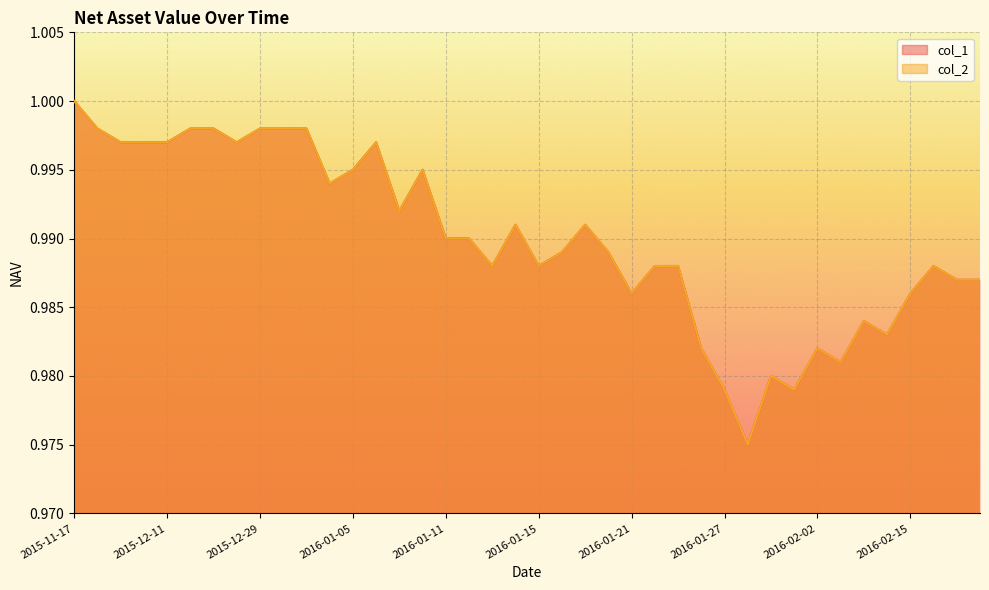

Between 2015-11-20 and 2016-01-18, which series saw the biggest shift?

col_1